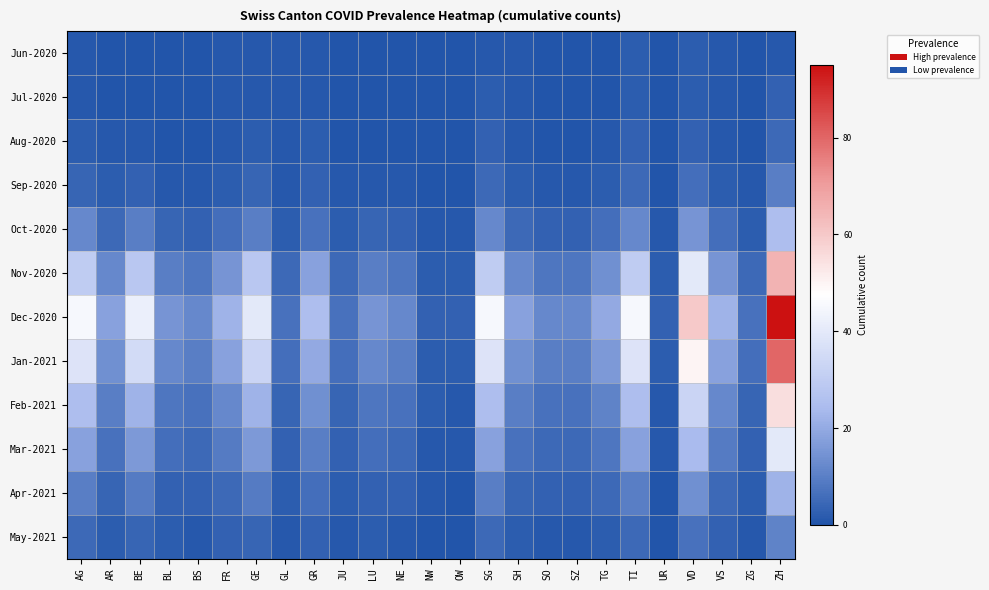

Which has a higher value, ZH or VS?

ZH